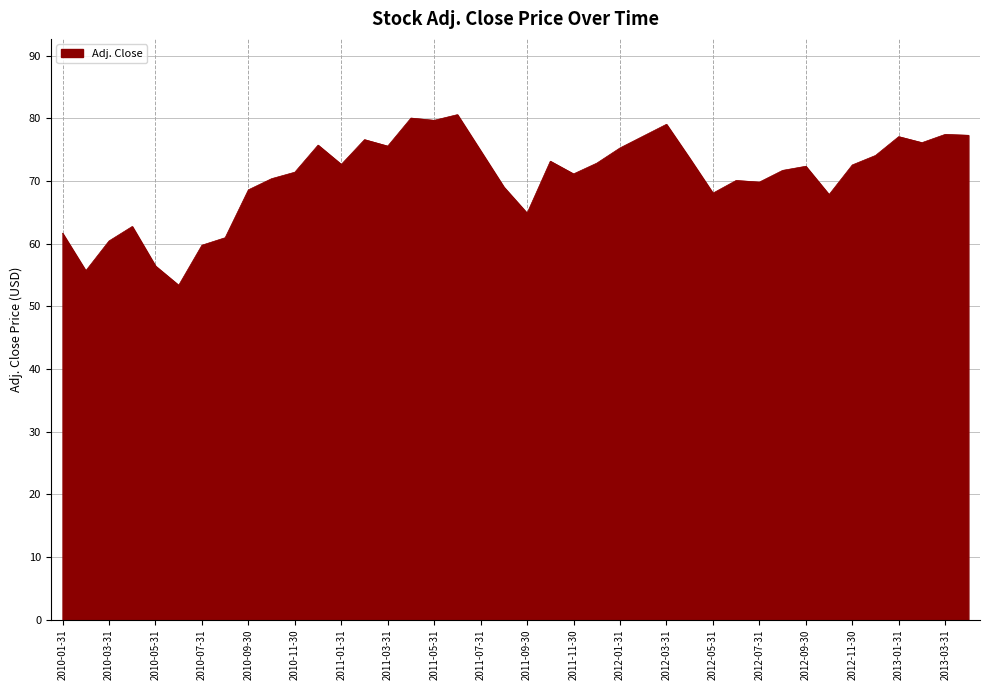

What is the difference between the maximum and minimum values?

27.2